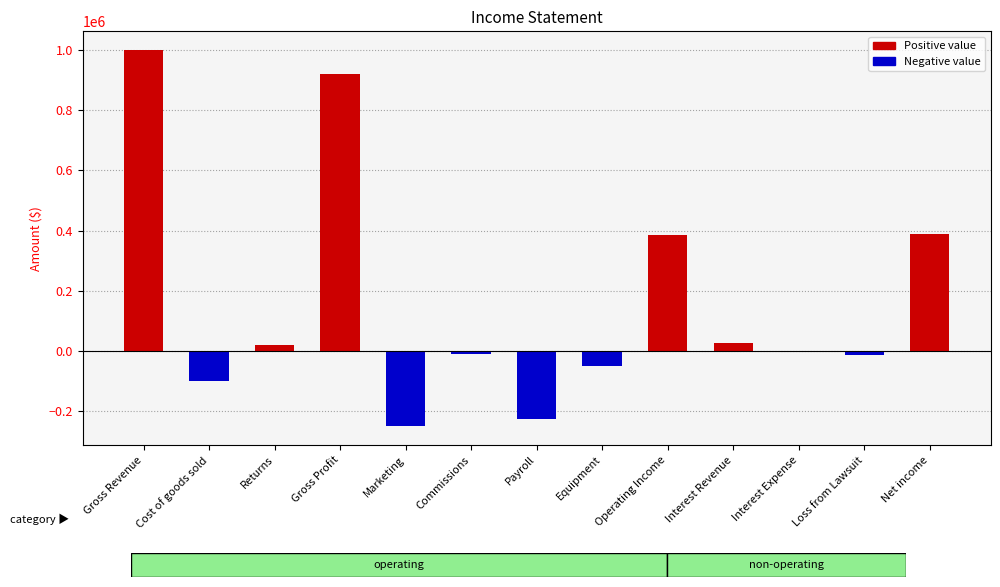

What is the smallest value displayed?

-250000